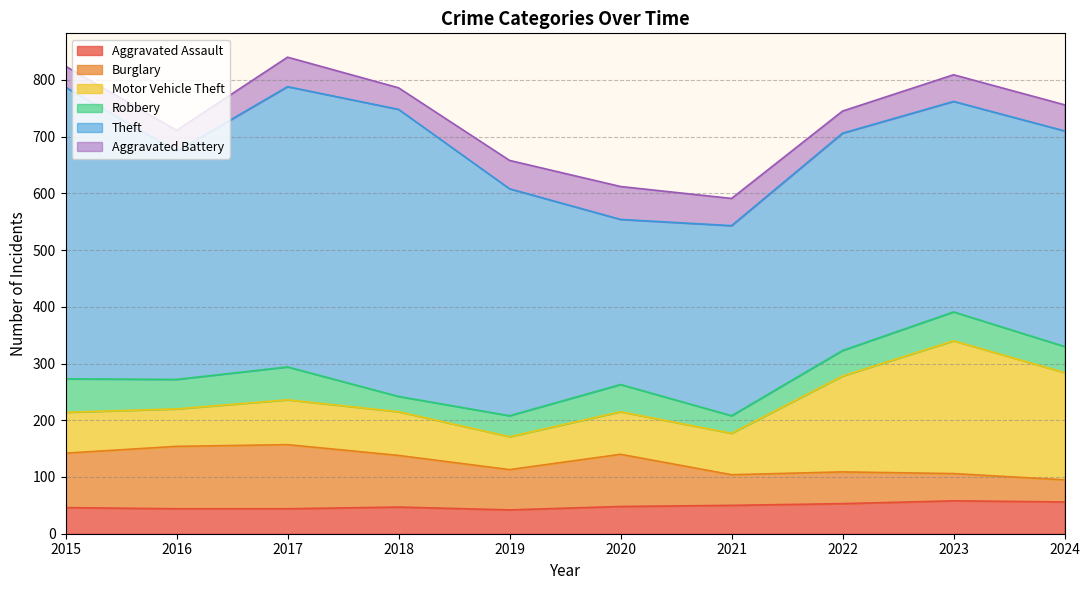

Reading left to right, extract all data points from this chart.

Aggravated Assault: 2015=46	2016=44	2017=44	2018=47	2019=42	2020=48	2021=50	2022=53	2023=58	2024=56
Burglary: 2015=96	2016=110	2017=113	2018=91	2019=71	2020=92	2021=54	2022=56	2023=48	2024=39
Motor Vehicle Theft: 2015=72	2016=66	2017=79	2018=77	2019=58	2020=75	2021=73	2022=169	2023=234	2024=189
Robbery: 2015=59	2016=52	2017=58	2018=27	2019=37	2020=48	2021=31	2022=45	2023=51	2024=46
Theft: 2015=514	2016=402	2017=494	2018=506	2019=400	2020=291	2021=335	2022=383	2023=371	2024=380
Aggravated Battery: 2015=37	2016=37	2017=52	2018=38	2019=50	2020=58	2021=48	2022=39	2023=47	2024=46